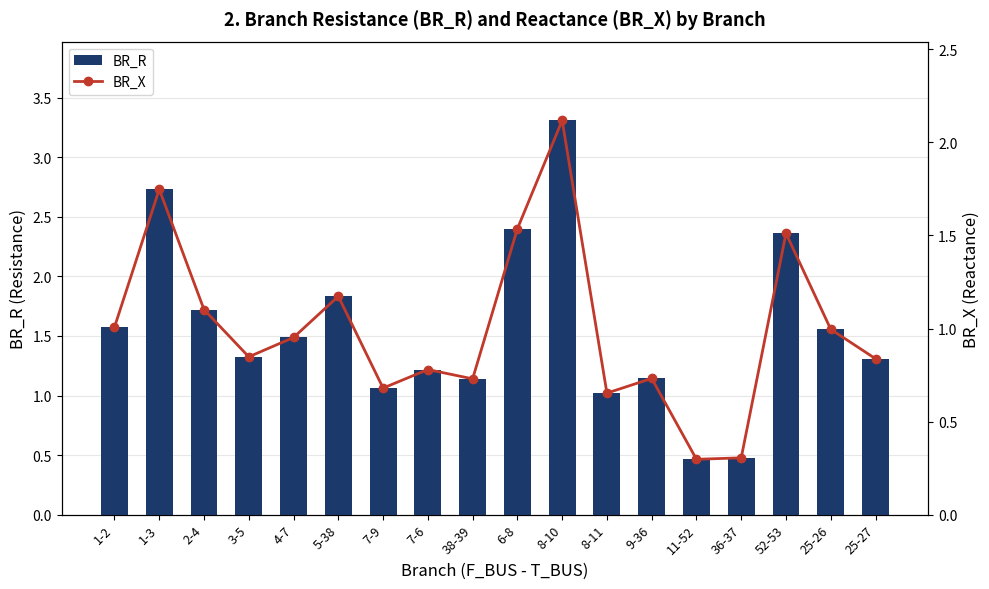

What position from the right is 25-26?

2